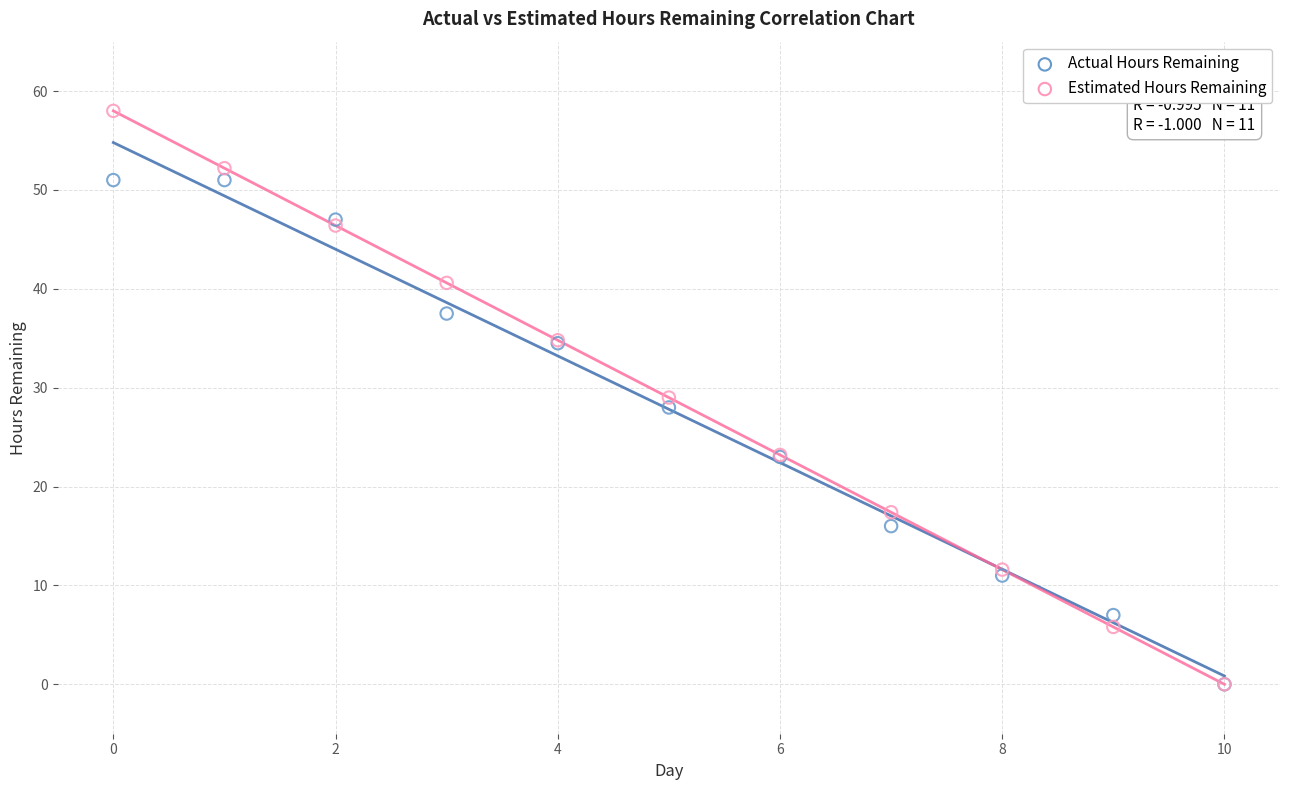

What are all the series names shown in the legend?

Actual Hours Remaining, Estimated Hours Remaining